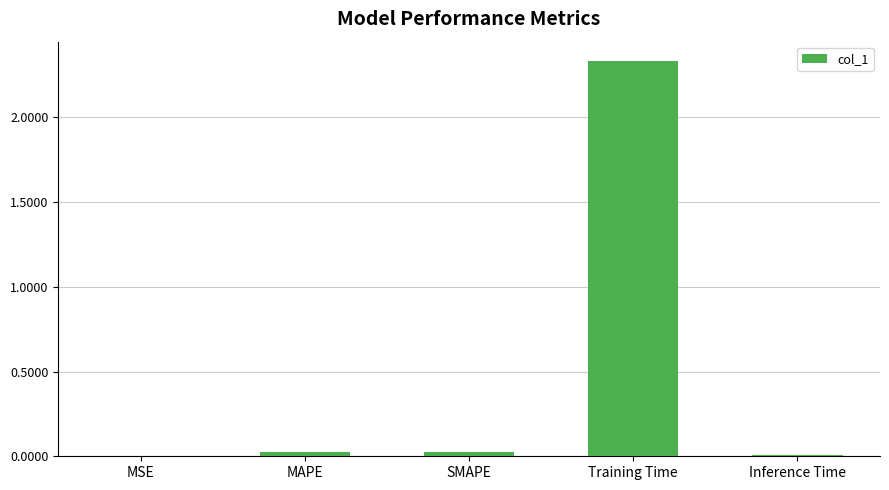

What is the sum of all values?

2.4